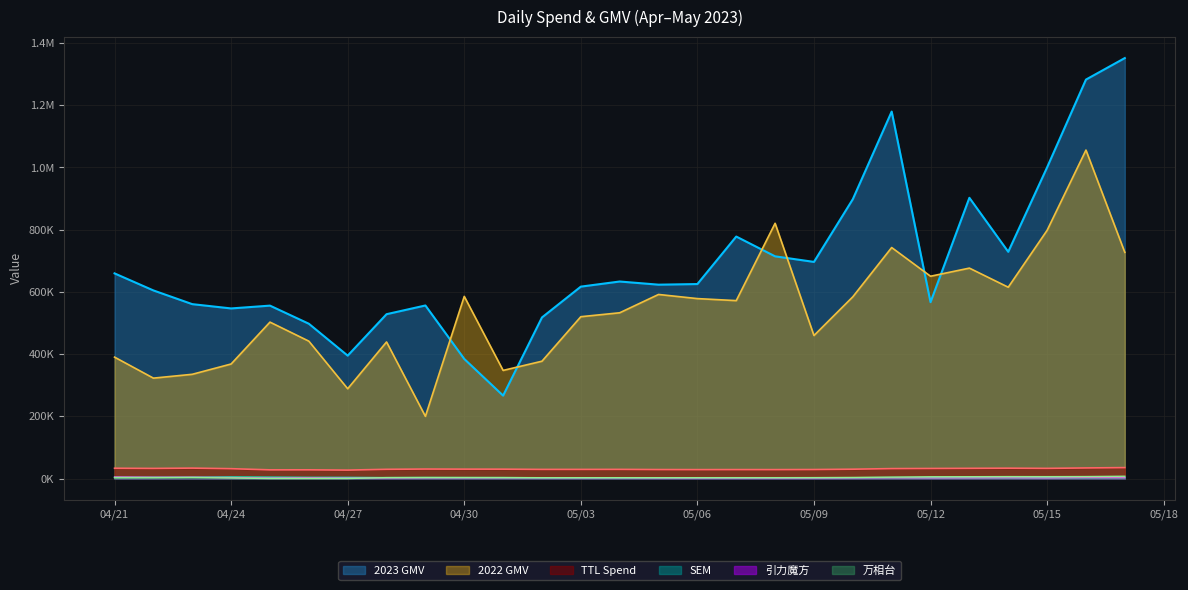

True or false: 引力魔方 and 2022 GMV intersect in this chart.

False